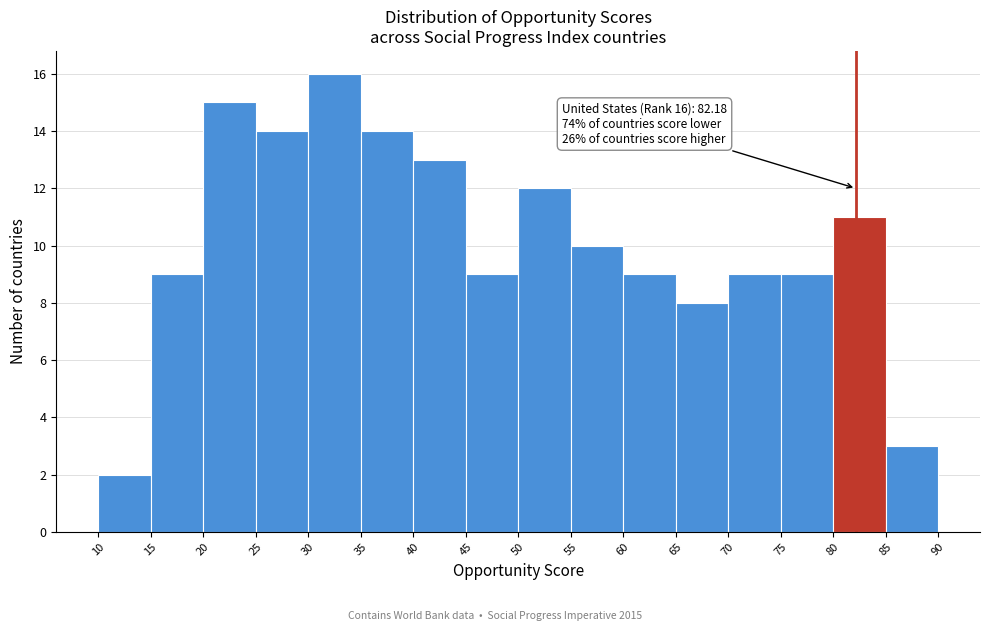

Which range on the x-axis has the tallest bar?

30 to 35